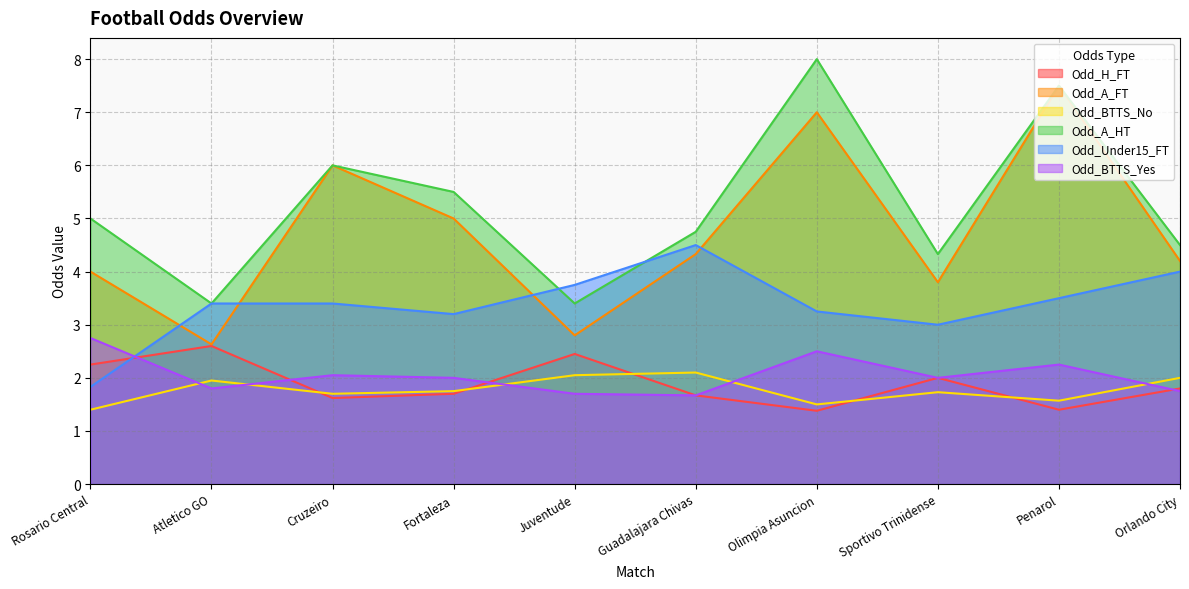

True or false: Odd_BTTS_Yes and Odd_A_FT intersect in this chart.

False